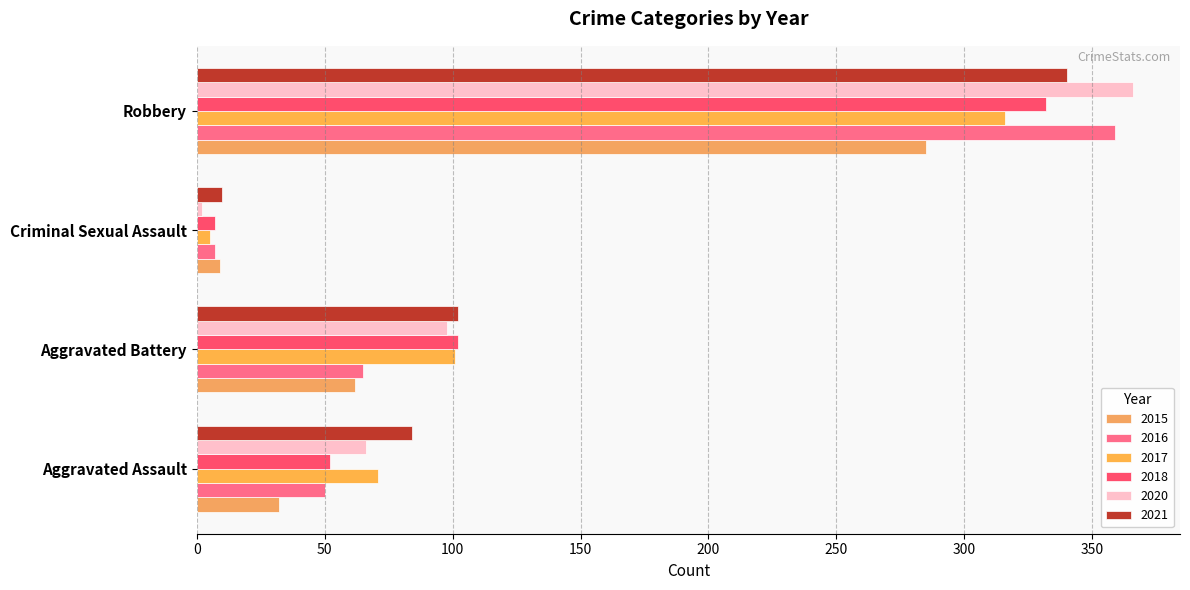

What is the greatest value displayed?

366